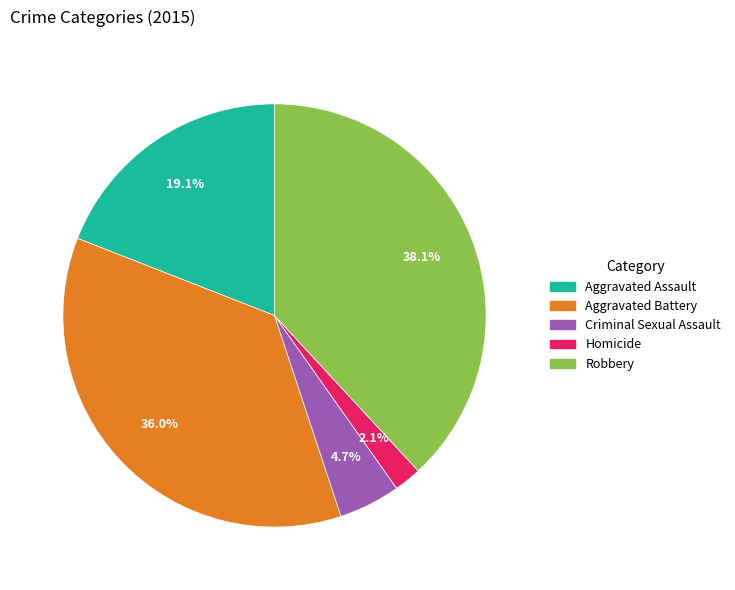

What portion of the pie excludes Criminal Sexual Assault?

95.3%